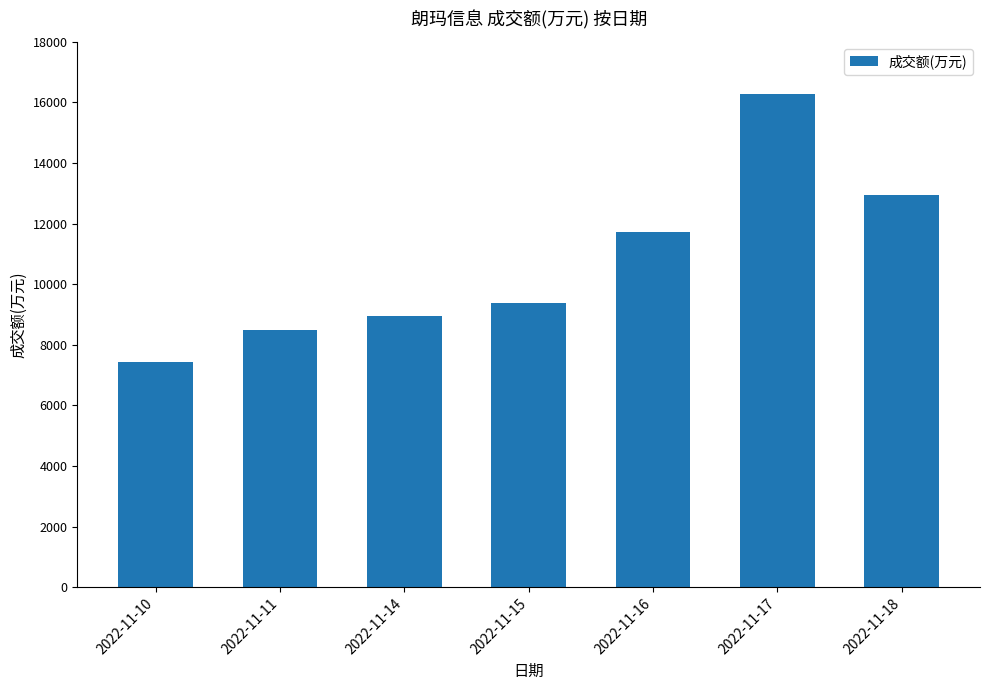

What is the approximate value at 2022-11-17?

16263